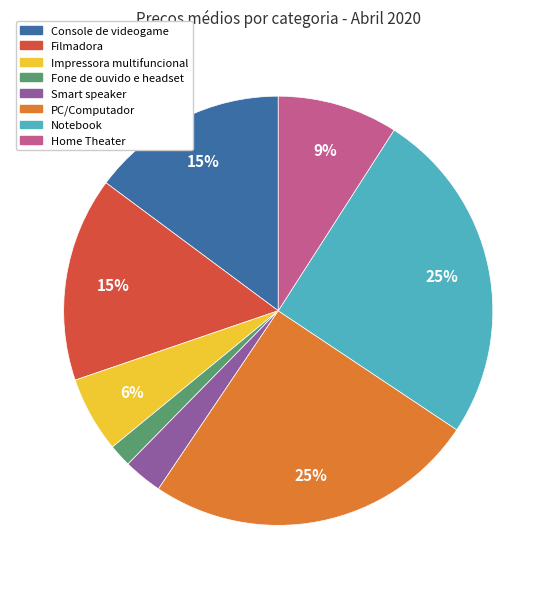

To the nearest percent, what is the difference between the Filmadora and Home Theater slice percentages?

6%